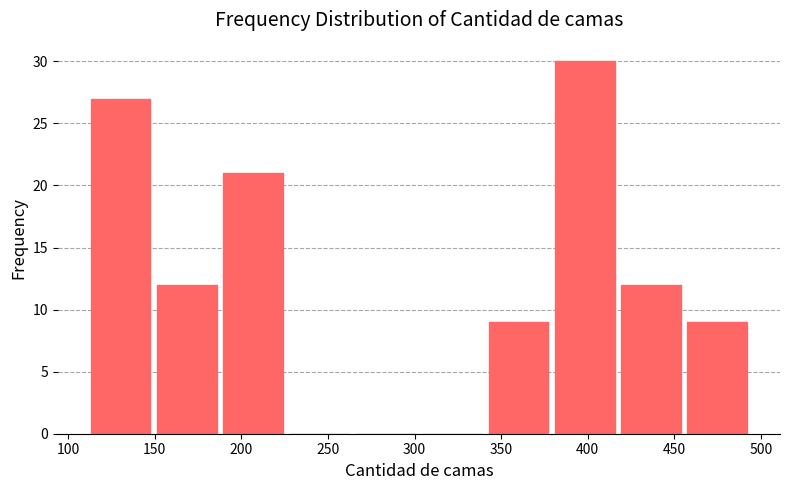

Reading left to right, transcribe this chart: for each bar, give the range it covers on the x-axis and its height. Neither the bar edges nor the heights are printed on the chart, so give them approximately, as read against the axes.

110 to 150: 27
150 to 190: 12
190 to 225: 21
225 to 265: 0
265 to 305: 0
305 to 340: 0
340 to 380: 9
380 to 415: 30
415 to 455: 12
455 to 495: 9